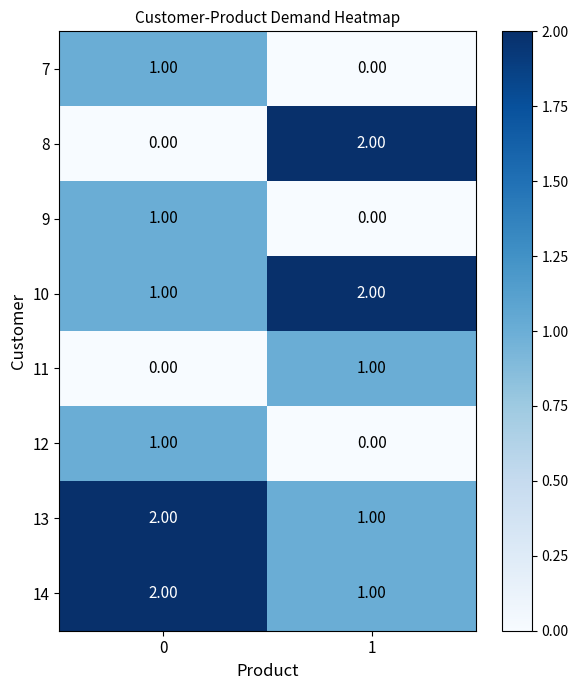

List the labels in order of 13 value, smallest first.

1, 0